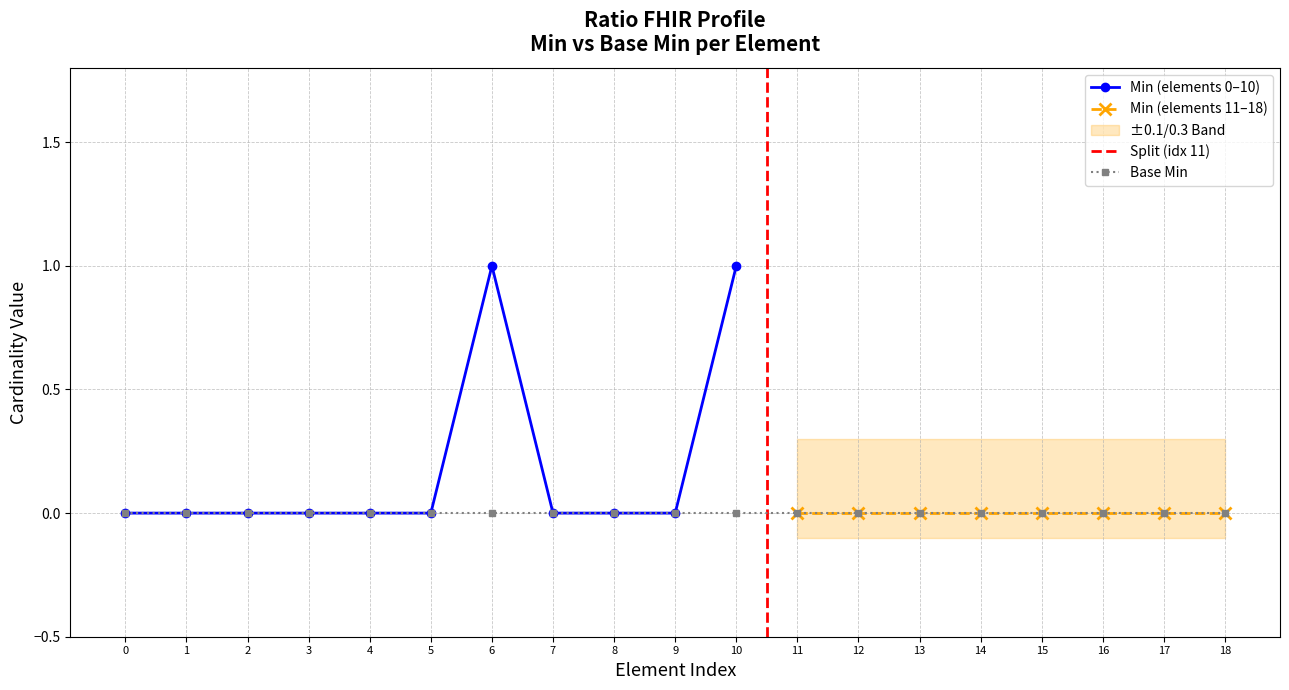

Where is the first local maximum for Min?

6